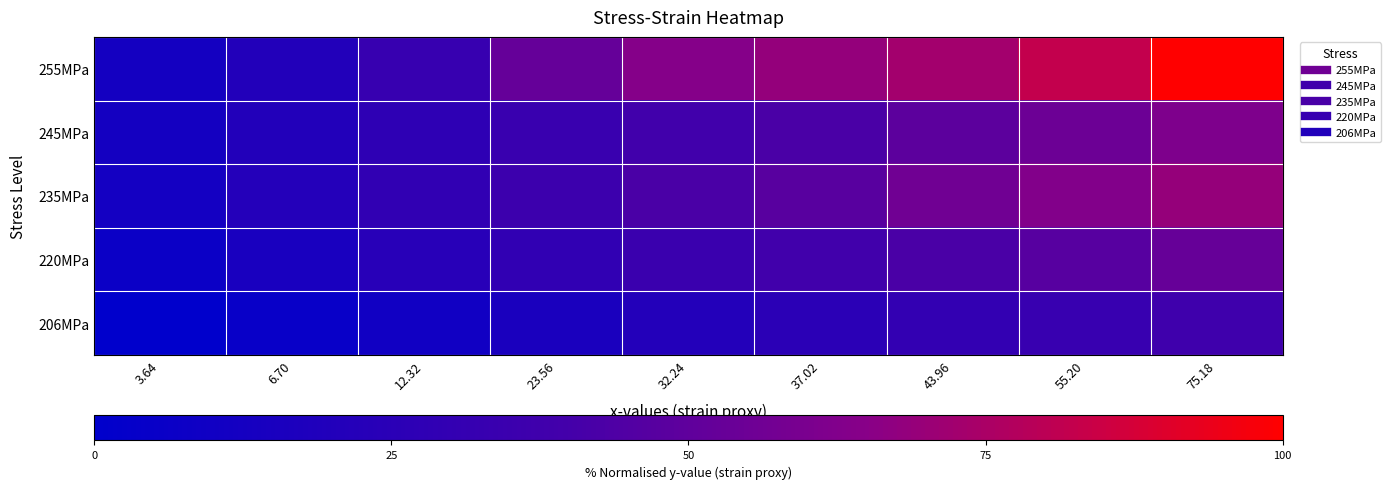

List the series in order of their peak value, highest first.

255MPa, 235MPa, 245MPa, 220MPa, 206MPa